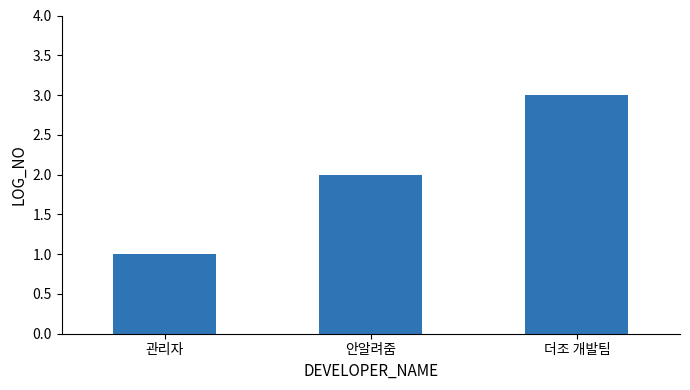

At which label is the value closest to 2?

안알려줌